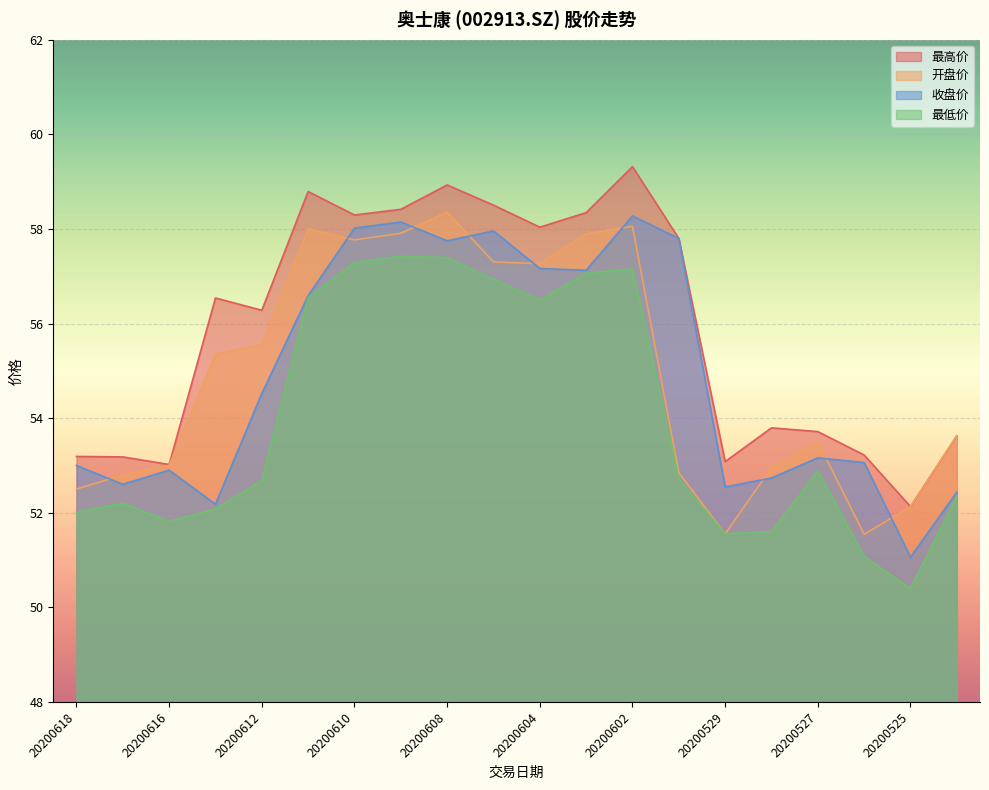

True or false: 最低价 has more than 2 points higher than both neighbors.

True